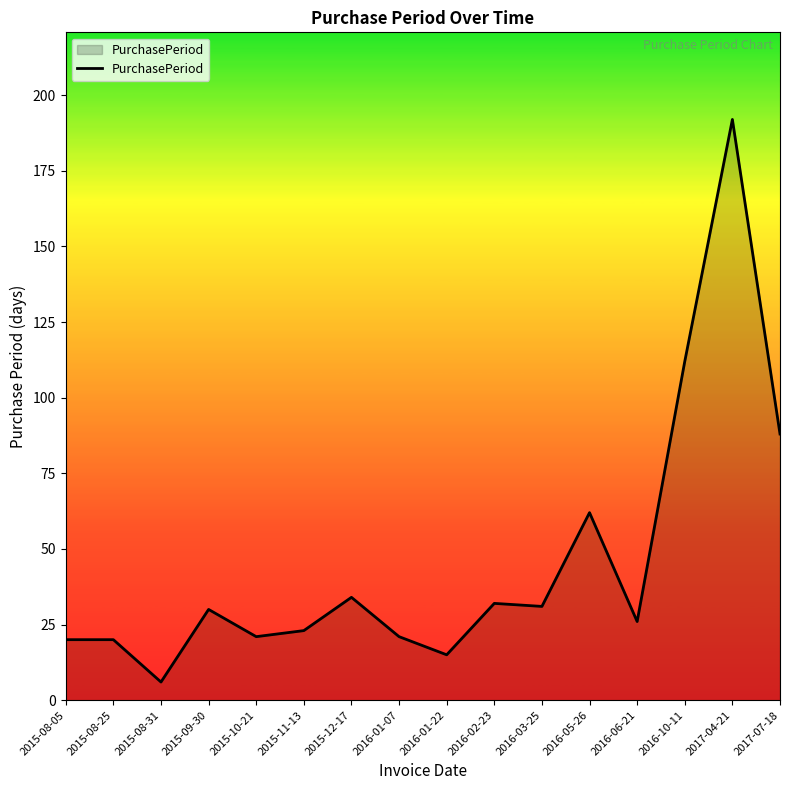

What is the difference between the maximum and minimum values?

186